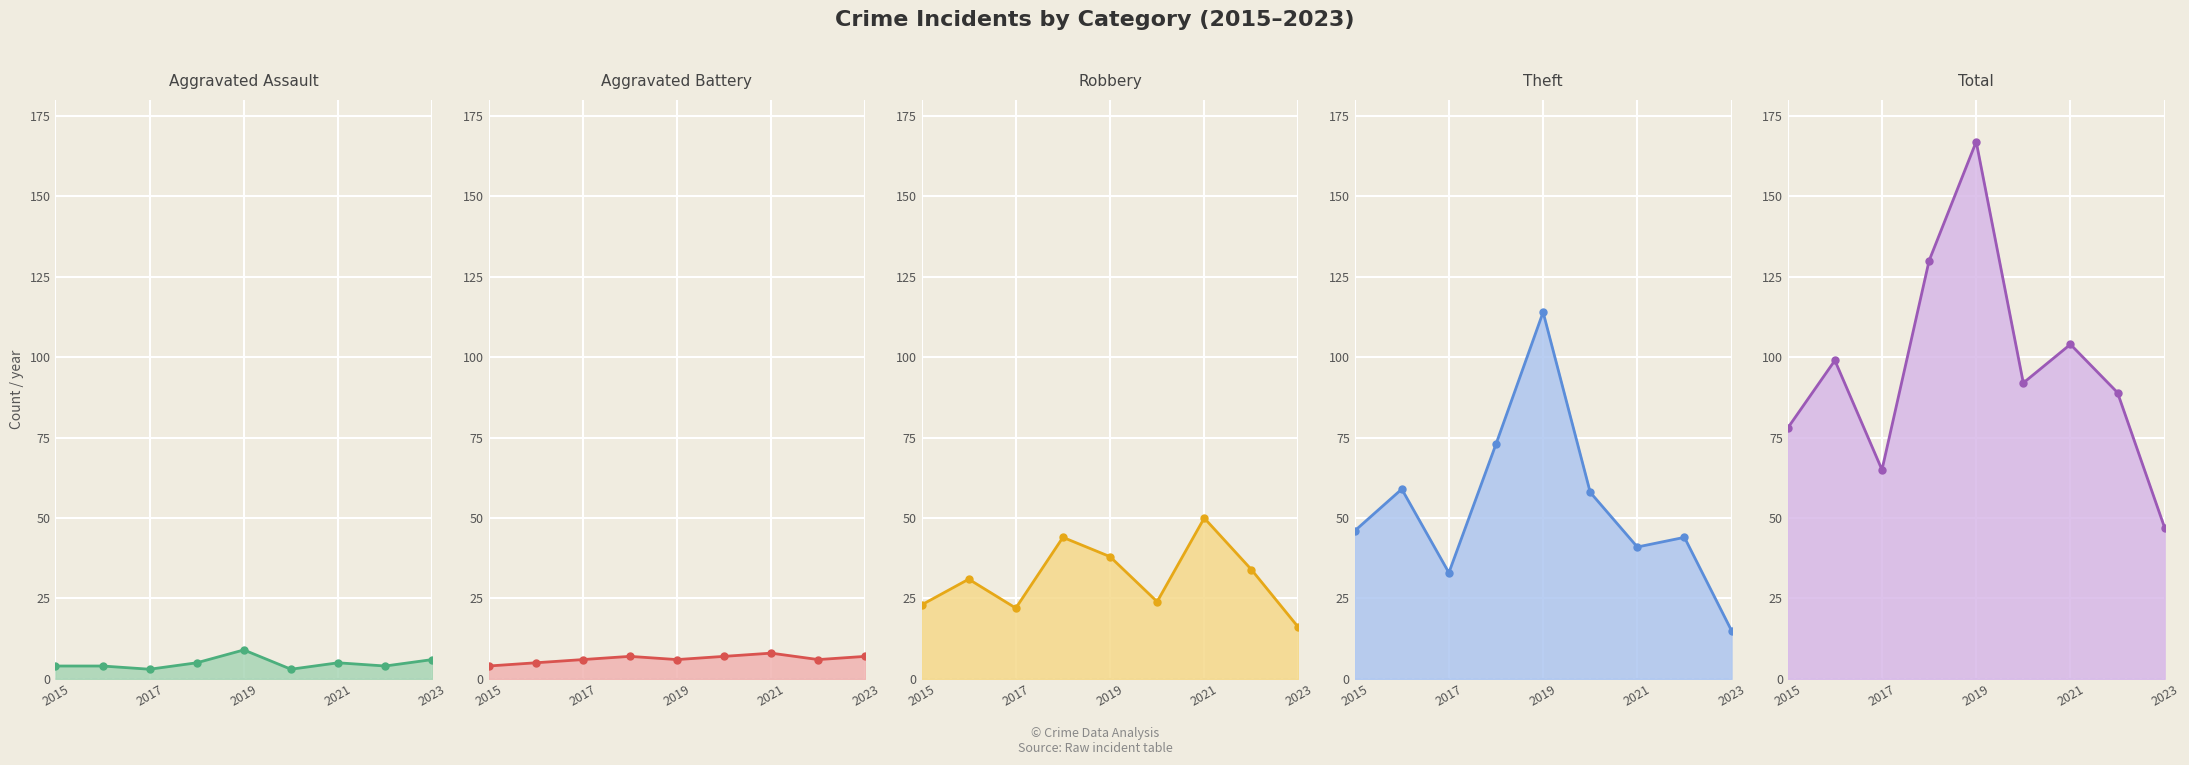

Reading left to right, extract all data points from this chart.

Aggravated Assault: 4	4	3	5	9	3	5	4	6
Aggravated Battery: 4	5	6	7	6	7	8	6	7
Robbery: 23	31	22	44	38	24	50	34	16
Theft: 46	59	33	73	114	58	41	44	15
Total: 78	99	65	130	167	92	104	89	47